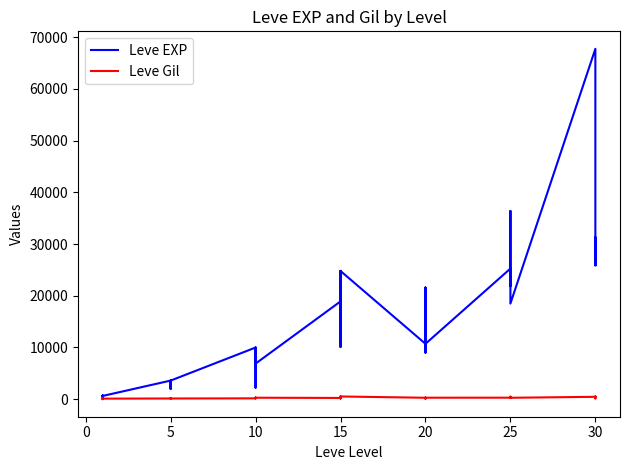

Is it true that Leve Gil equals 168 at 10?

True